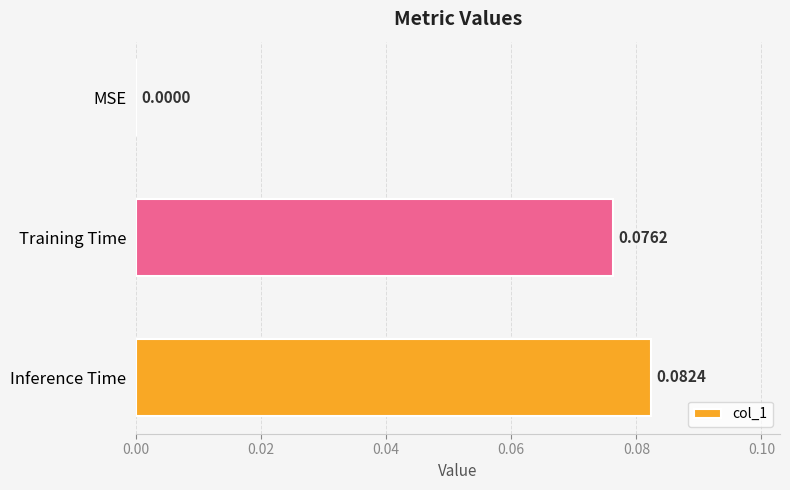

Between Inference Time and Training Time, which is larger?

Inference Time